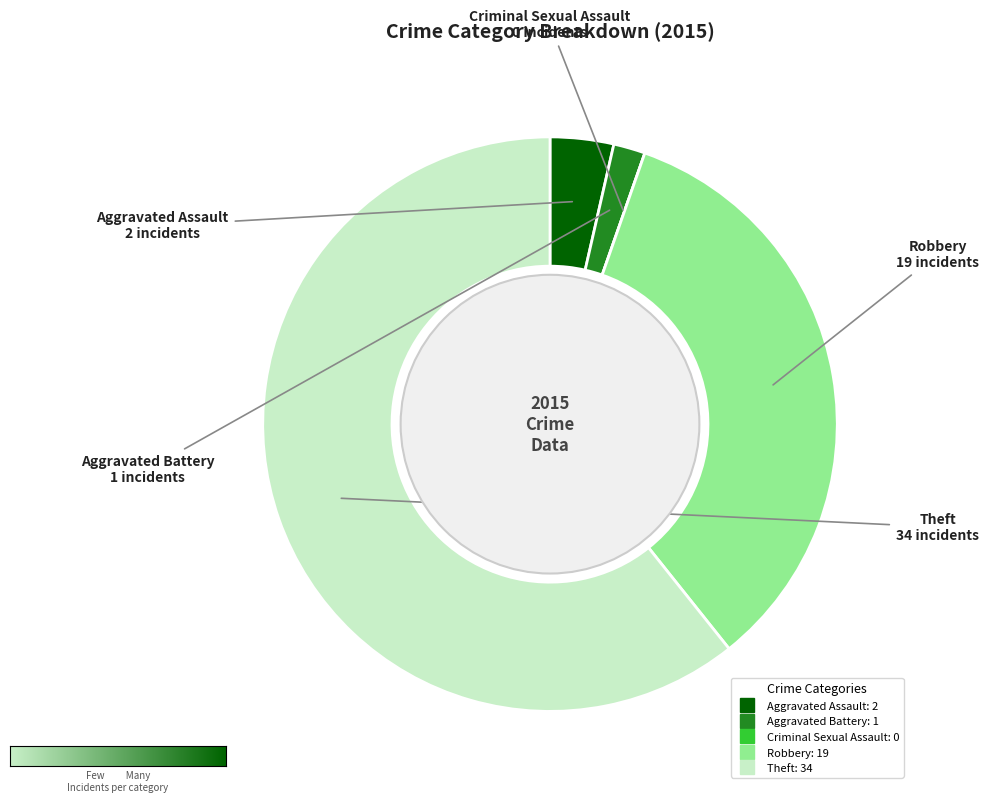

The Aggravated Battery slice represents 2% of the pie. True or false?

True